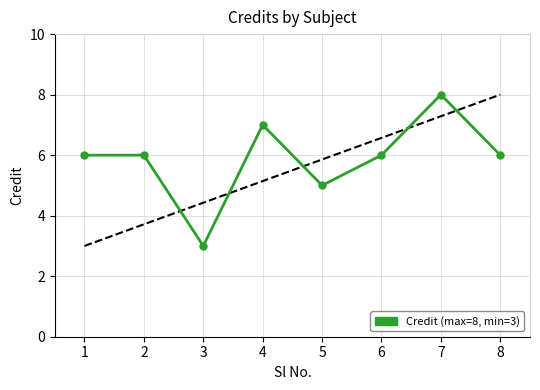

What is the sum of all values?

47